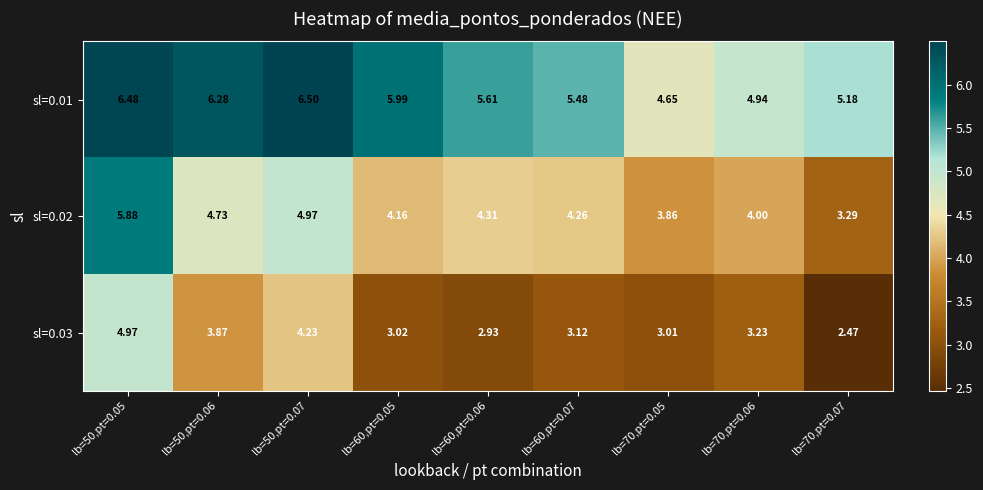

Is the value of sl=0.02 at lb=60,pt=0.07 greater than the value of sl=0.01 at lb=70,pt=0.05?

No